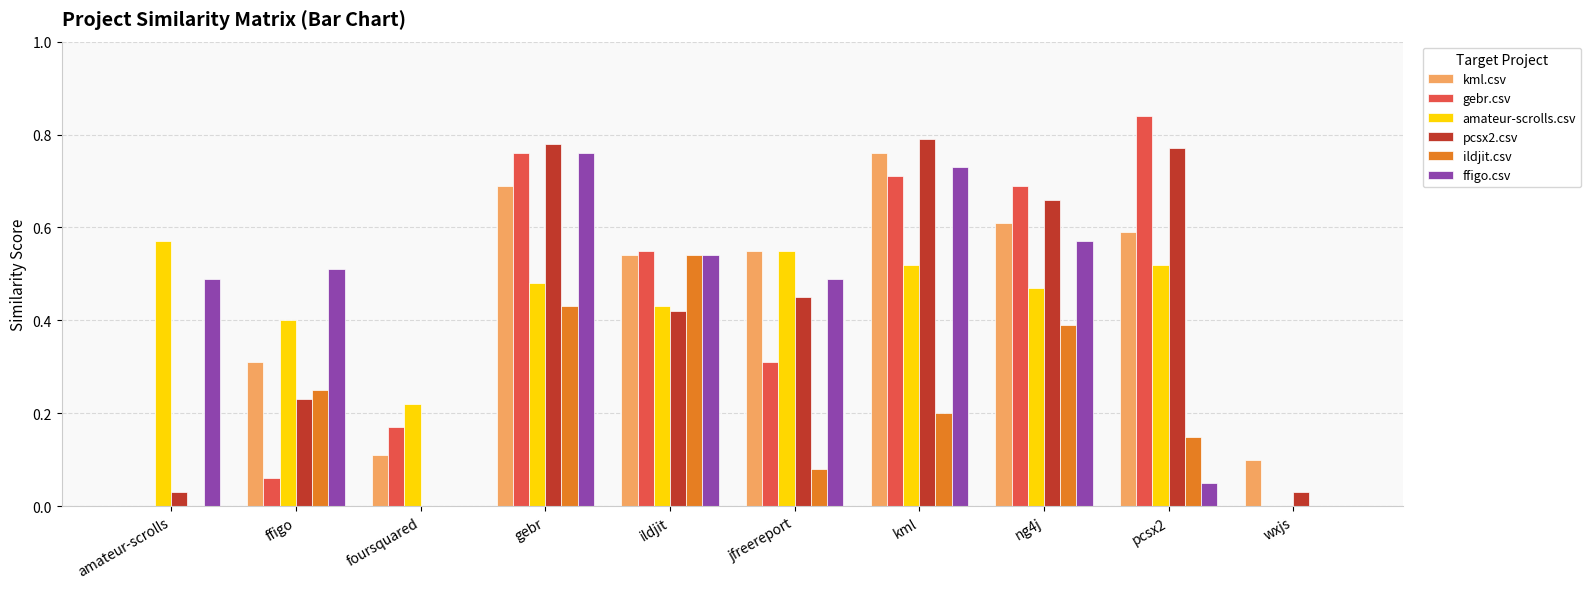

Are the bars grouped side by side (vs. stacked)?

Yes